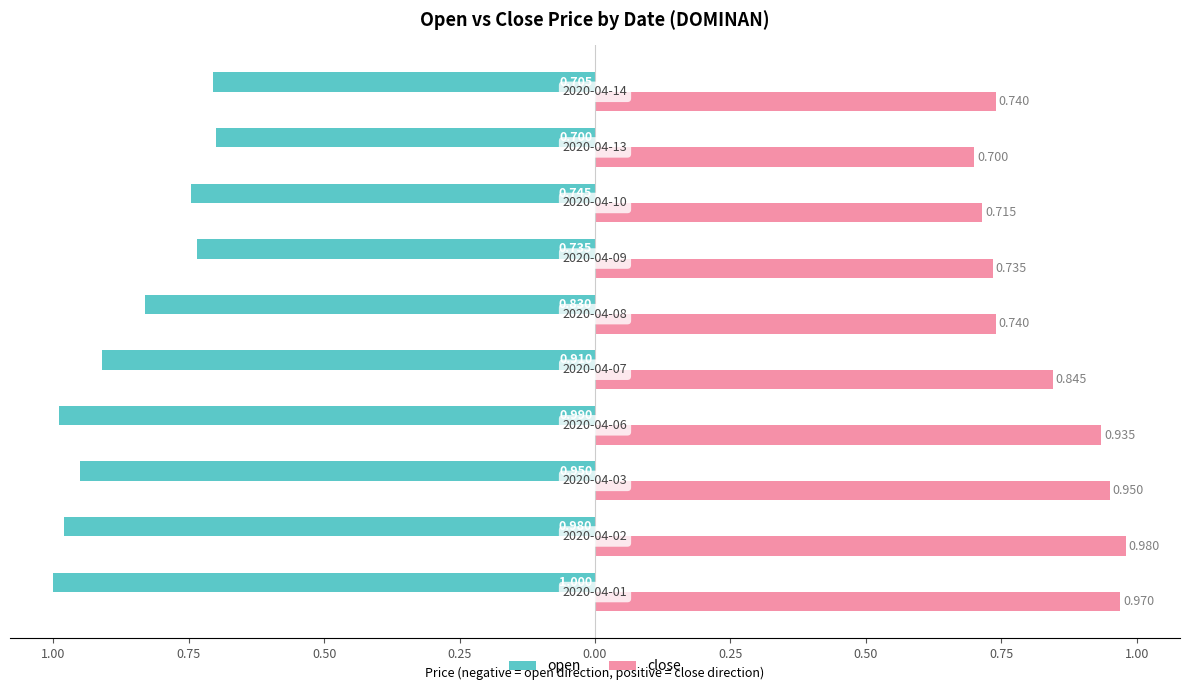

What are all the series names shown in the legend?

open, close